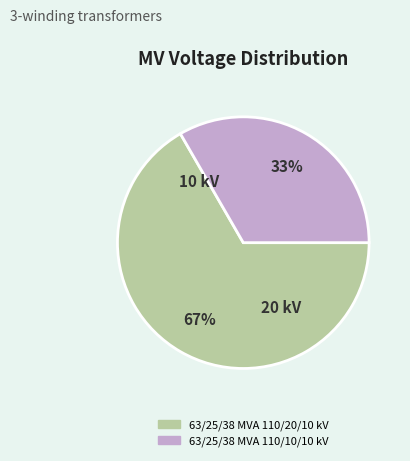

To the nearest percent, what is the combined percentage of 63/25/38 MVA 110/20/10 kV and 63/25/38 MVA 110/10/10 kV?

100%